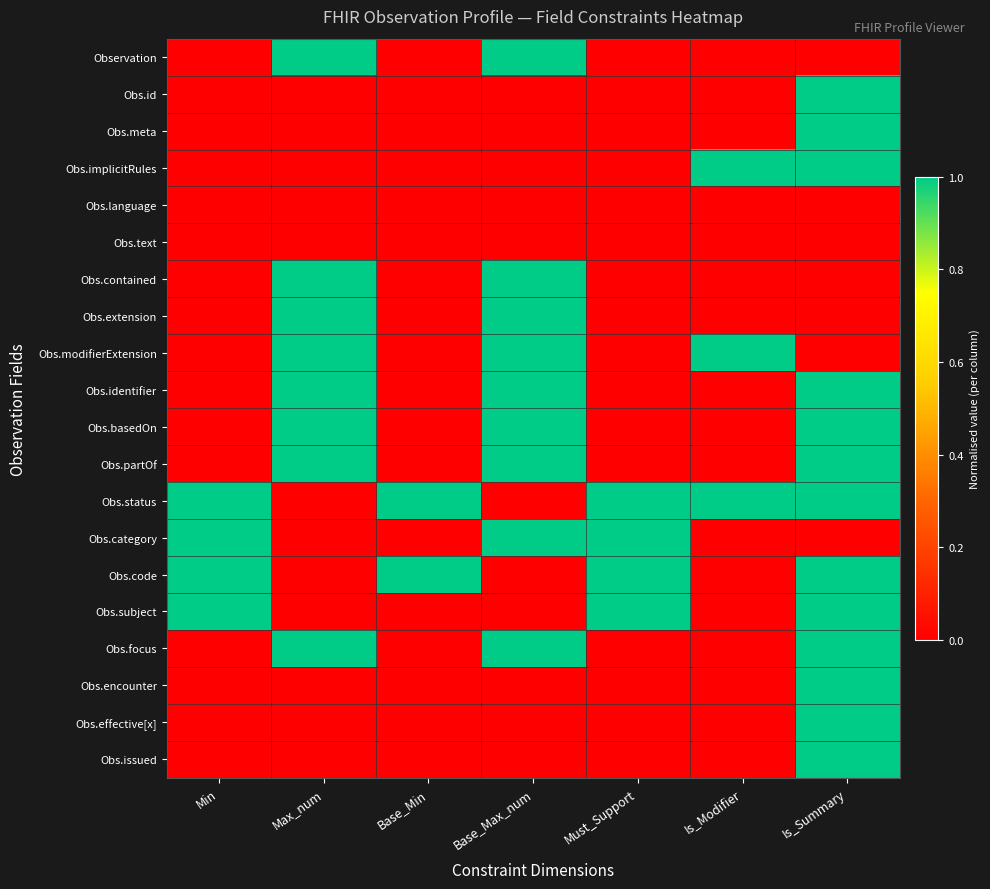

At which category is the sum across all series the highest?

Is_Summary